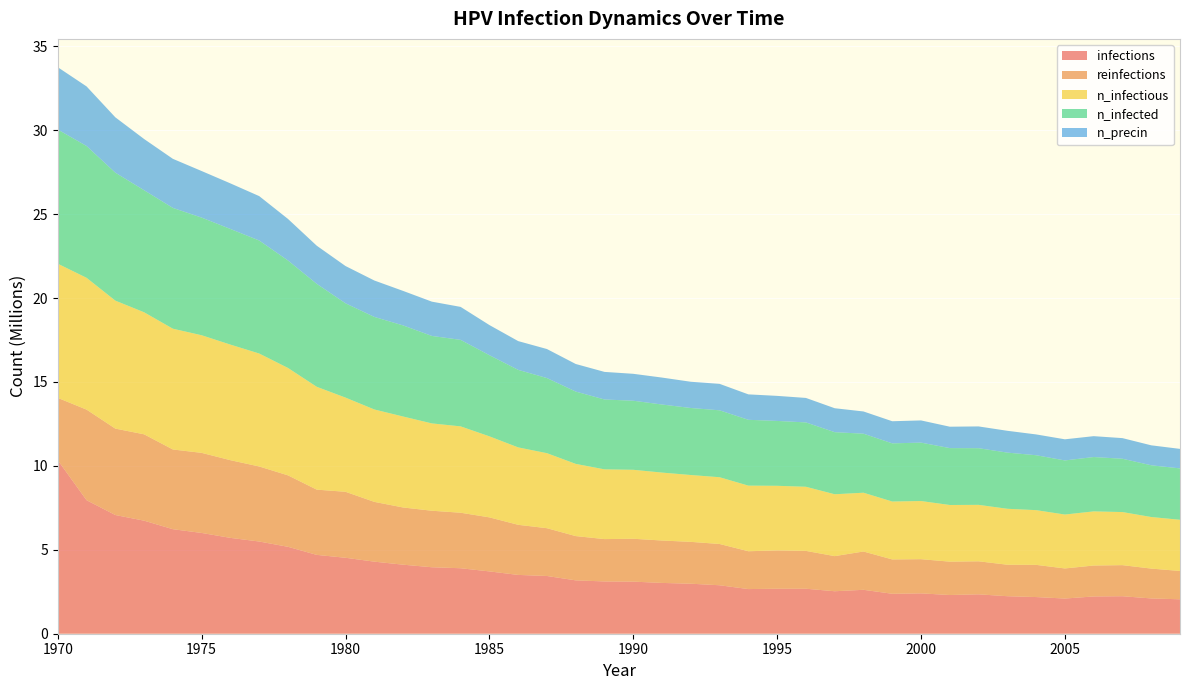

Reading left to right, what are all the values shown in this chart?

infections: 1970=10335790.2	1971=7954261.1	1972=7071811.8	1973=6734609.5	1974=6227139.4	1975=6003541.0	1976=5709668.9	1977=5493292.6	1978=5178311.0	1979=4696672.8	1980=4524738.2	1981=4293640.0	1982=4112817.2	1983=3960326.1	1984=3900884.9	1985=3712562.7	1986=3503130.2	1987=3439522.8	1988=3178982.1	1989=3114263.7	1990=3103153.2	1991=3026213.5	1992=2979271.8	1993=2887054.7	1994=2659845.7	1995=2680400.4	1996=2680678.1	1997=2530408.9	1998=2616237.3	1999=2380695.2	2000=2404027.4	2001=2306255.2	2002=2347086.2	2003=2234592.7	2004=2184317.7	2005=2095711.8	2006=2220149.1	2007=2234314.8	2008=2101822.5	2009=2051270.1
reinfections: 1970=3714507.0	1971=5396631.1	1972=5147756.8	1973=5144423.8	1974=4748057.9	1975=4770557.0	1976=4628065.5	1977=4470018.8	1978=4256420.3	1979=3886719.4	1980=3930328.0	1981=3561182.3	1982=3408135.6	1983=3366471.8	1984=3307308.4	1985=3218980.1	1986=2985104.9	1987=2846501.4	1988=2637347.3	1989=2523187.1	1990=2554018.8	1991=2526242.3	1992=2492911.1	1993=2459024.0	1994=2253758.1	1995=2281534.2	1996=2253758.2	1997=2092378.6	1998=2281812.4	1999=2045159.0	2000=2036826.4	2001=1987106.9	2002=1967663.6	2003=1875724.6	2004=1917388.9	2005=1792673.6	2006=1842670.8	2007=1851003.8	2008=1778507.9	2009=1686846.7
n_infectious: 1970=7992593.0	1971=7852601.0	1972=7623725.0	1973=7270690.0	1974=7195694.5	1975=7007094.5	1976=6885712.5	1977=6729332.5	1978=6398241.0	1979=6126867.5	1980=5611064.0	1981=5505237.0	1982=5418853.0	1983=5202199.0	1984=5144702.0	1985=4827220.0	1986=4611955.0	1987=4469185.5	1988=4301695.5	1989=4154759.2	1990=4108373.0	1991=4046710.0	1992=3982547.0	1993=3976436.0	1994=3908662.8	1995=3850610.2	1996=3820056.5	1997=3685342.0	1998=3502297.2	1999=3450078.0	2000=3463966.0	2001=3375360.0	2002=3362305.5	2003=3332862.5	2004=3260089.0	2005=3211480.8	2006=3225091.0	2007=3162872.5	2008=3072044.5	2009=3049268.0
n_infected: 1970=7992593.0	1971=7852601.0	1972=7623725.0	1973=7270968.0	1974=7196250.0	1975=7008483.0	1976=6888490.0	1977=6732943.5	1978=6402685.0	1979=6132978.5	1980=5618286.0	1981=5513847.0	1982=5427741.5	1983=5211365.0	1984=5153313.0	1985=4834442.0	1986=4618621.5	1987=4475018.5	1988=4307806.0	1989=4161703.2	1990=4115039.5	1991=4055043.0	1992=3992546.5	1993=3986991.2	1994=3921717.5	1995=3864498.5	1996=3833944.8	1997=3698952.5	1998=3516740.8	1999=3465077.2	2000=3479798.5	2001=3389526.0	2002=3375638.0	2003=3346195.0	2004=3272032.8	2005=3223702.2	2006=3237868.0	2007=3175649.5	2008=3082321.5	2009=3061489.5
n_precin: 1970=3713396.0	1971=3549517.0	1972=3297309.0	1973=3050934.5	1974=2923164.2	1975=2774283.8	1976=2715954.0	1977=2644847.0	1978=2475134.5	1979=2271813.0	1980=2219593.8	1981=2169596.5	1982=2055436.6	1983=2042381.8	1984=1963775.1	1985=1795729.2	1986=1714067.5	1987=1729344.2	1988=1643238.2	1989=1643793.8	1990=1603518.2	1991=1604907.1	1992=1562965.0	1993=1576020.0	1994=1514912.2	1995=1492413.5	1996=1458249.0	1997=1426584.1	1998=1323812.2	1999=1317701.5	2000=1322423.4	2001=1274926.2	2002=1296869.4	2003=1299924.8	2004=1239372.6	2005=1258538.2	2006=1243539.0	2007=1229095.5	2008=1189097.8	2009=1162710.5